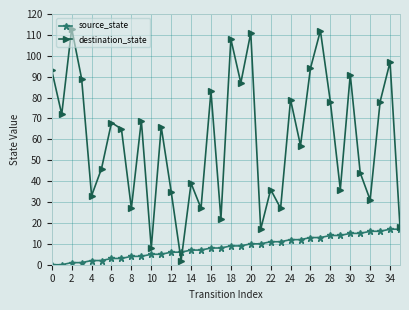

Which series has the largest total across all categories?

destination_state